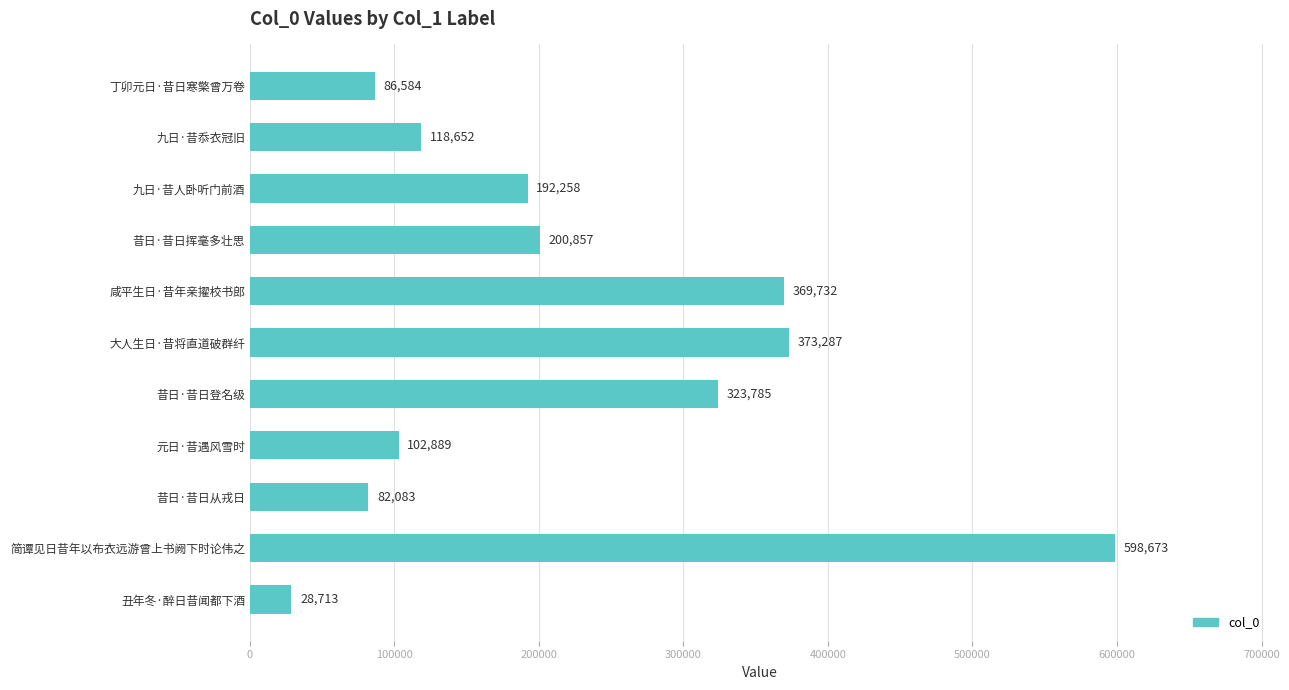

Does the chart contain stacked bars?

No